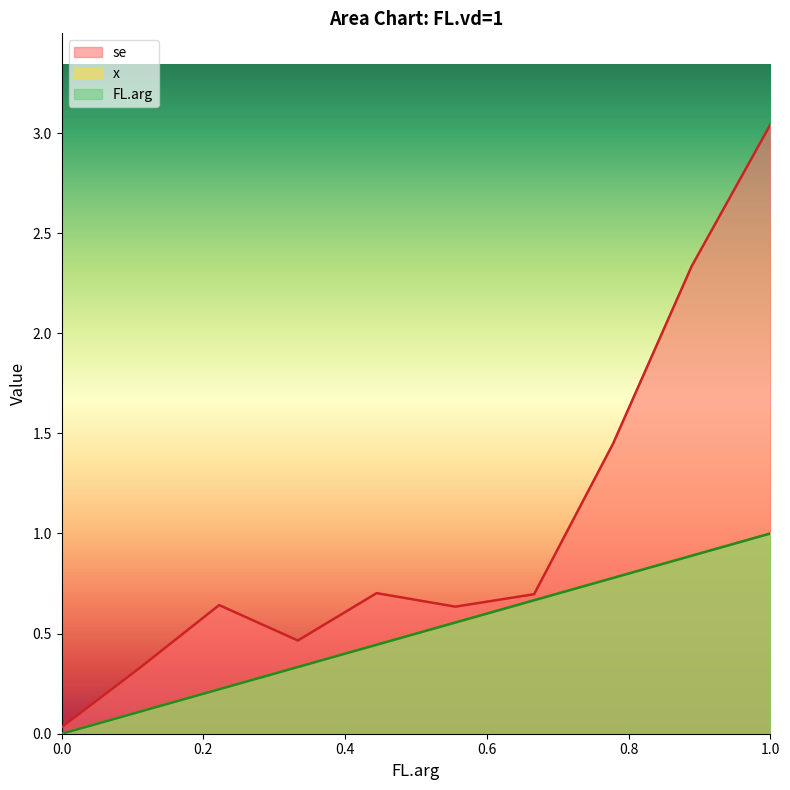

True or false: x has more than 2 points higher than both neighbors.

False